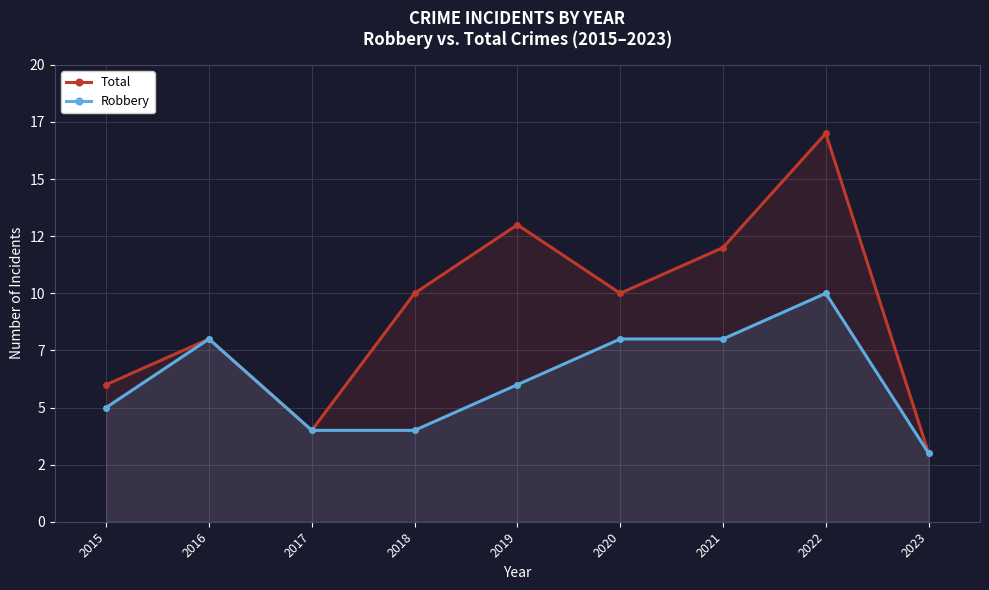

How many data points in Total are above 10?

3